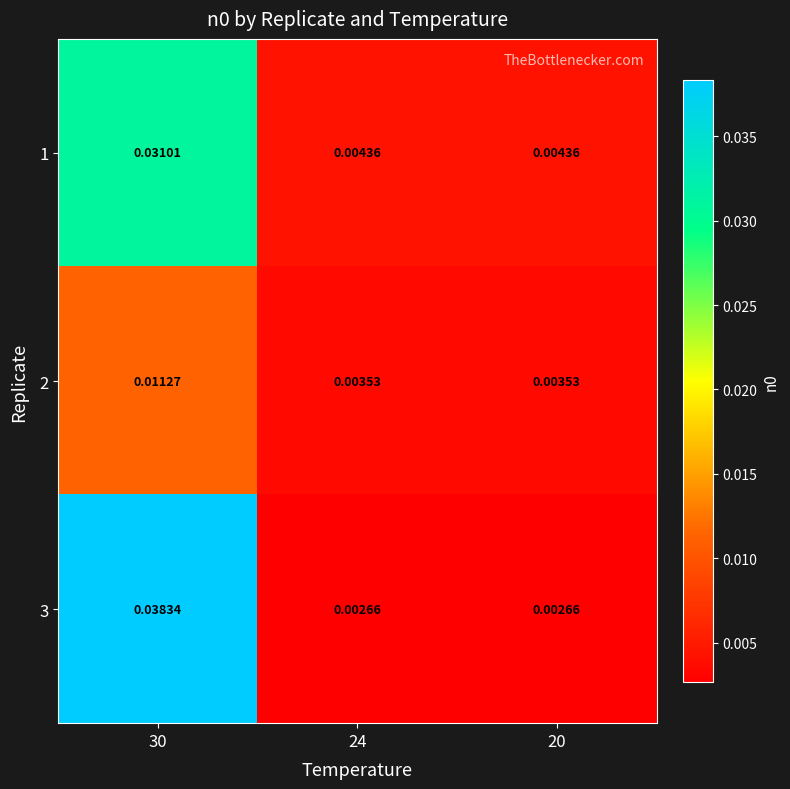

Between 30 and 24, which series saw the biggest shift?

3